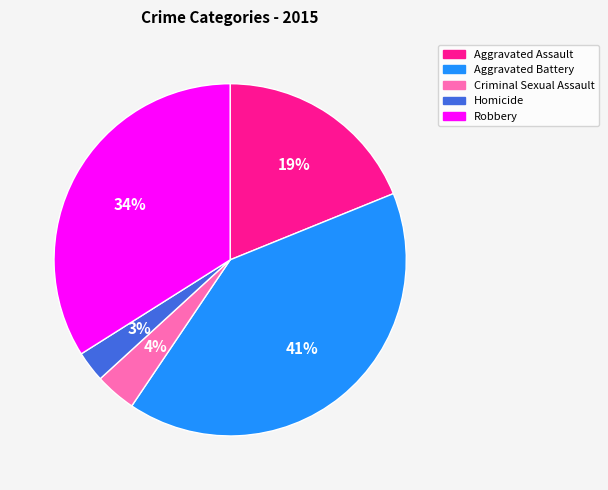

Which category has the smallest portion of the pie?

Homicide